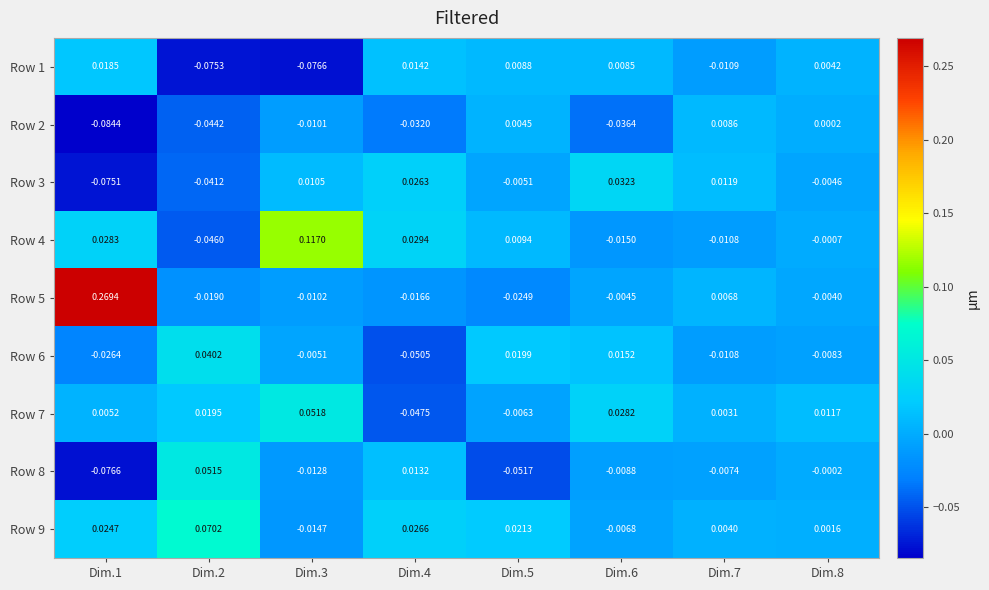

Count the number of categories in the chart.

8